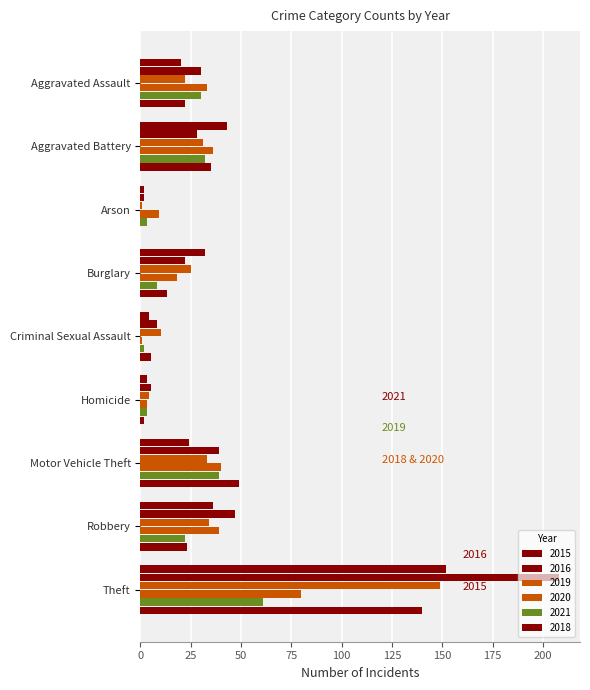

Which series changed the most between Aggravated Battery and Motor Vehicle Theft?

2015